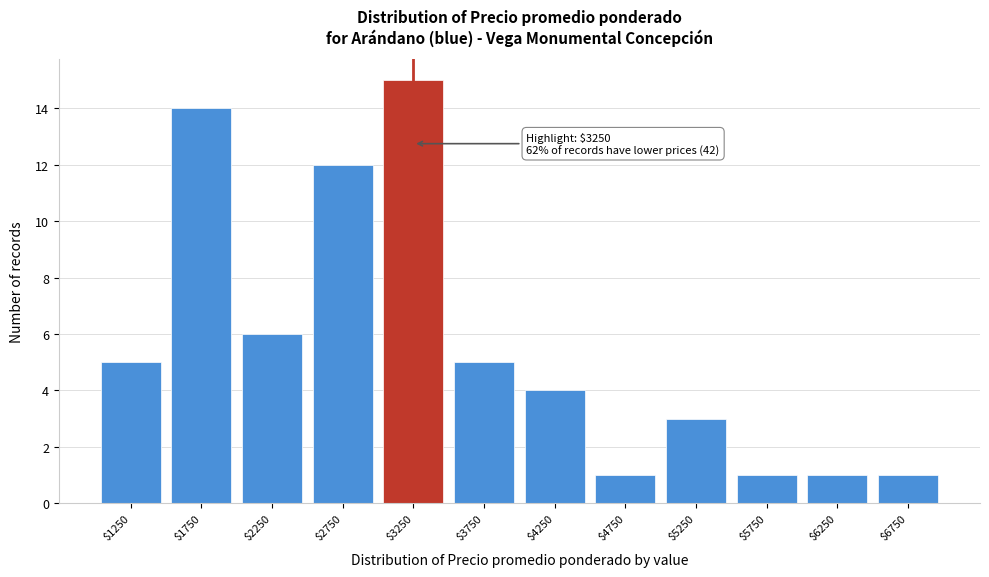

Which range on the x-axis has the tallest bar?

3000 to 3500